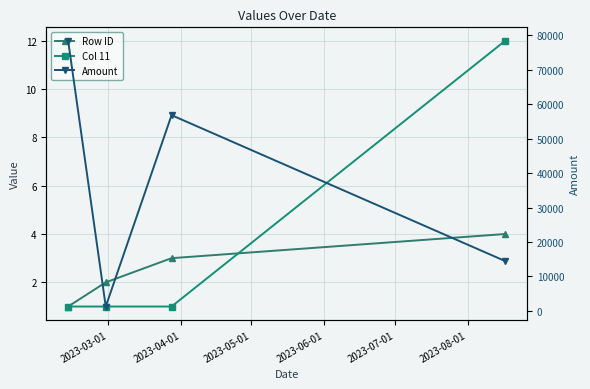

What is the total value across all series at 2023-05-01?

56819.0